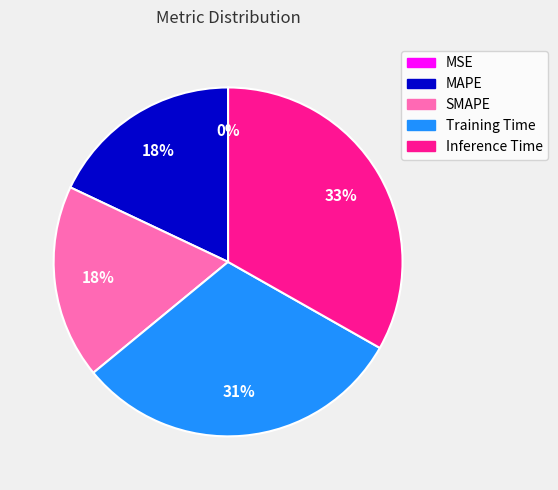

What is the largest slice in the pie chart?

Inference Time